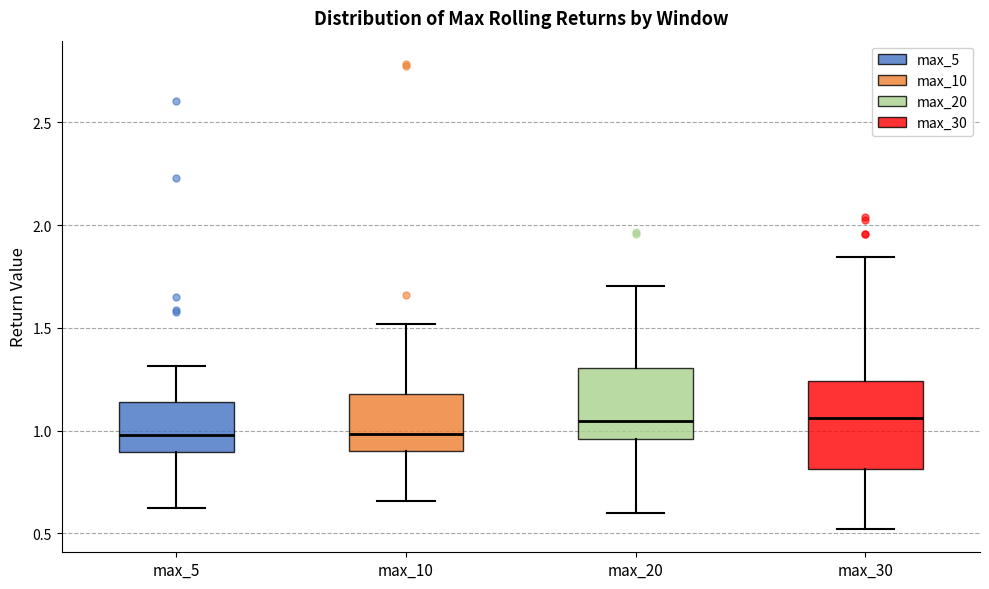

Reading left to right, transcribe this box plot: for each box, give where its median line is, the range the box spans, and where its two whiskers end, as read against the y-axis. The values are not printed on the chart, so give them approximately, as read against the axis.

max_5: median 1.00, box 0.90 to 1.15, whiskers 0.65 to 1.30
max_10: median 1.00, box 0.90 to 1.20, whiskers 0.65 to 1.50
max_20: median 1.05, box 0.95 to 1.30, whiskers 0.60 to 1.70
max_30: median 1.05, box 0.80 to 1.25, whiskers 0.50 to 1.85